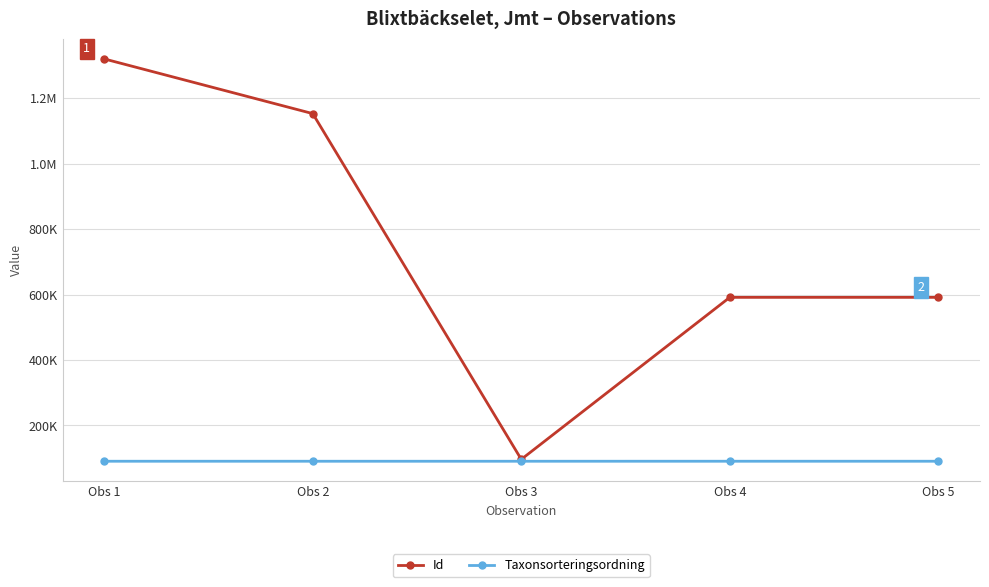

What is the minimum value shown in the chart?

90641